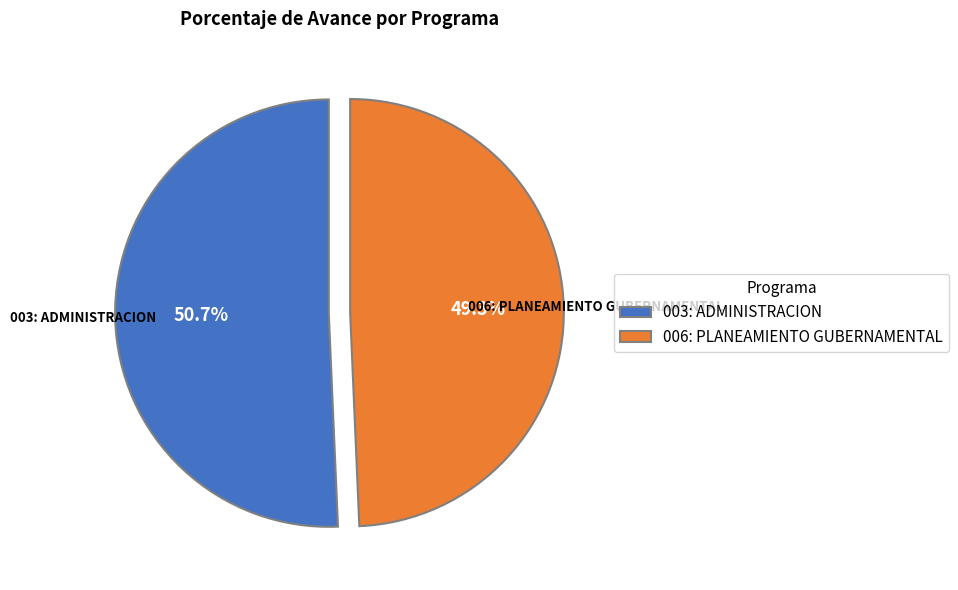

Which slice is the smallest?

006: PLANEAMIENTO GUBERNAMENTAL